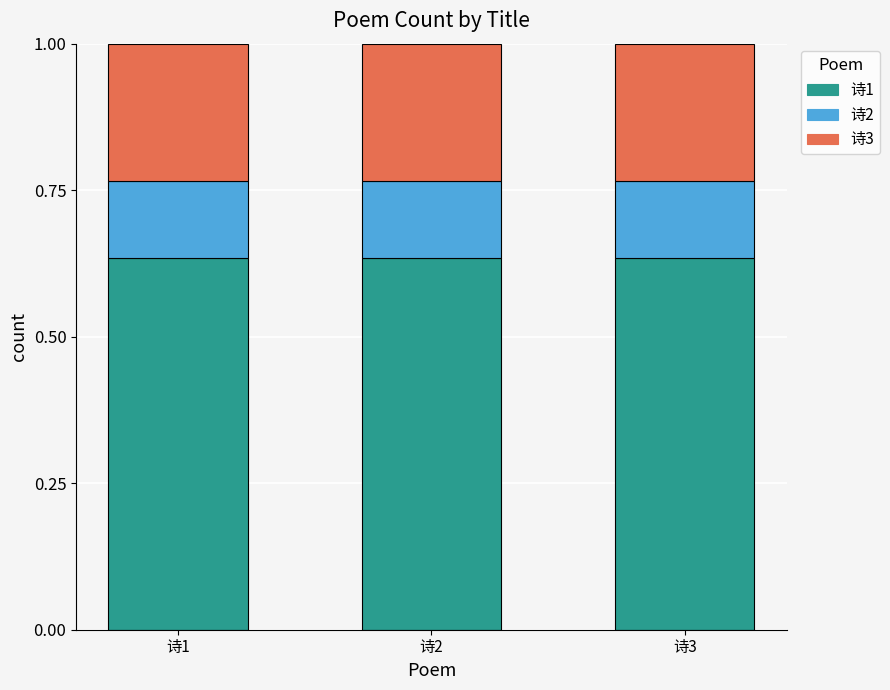

What is the total value across all series at 诗2?

1.0